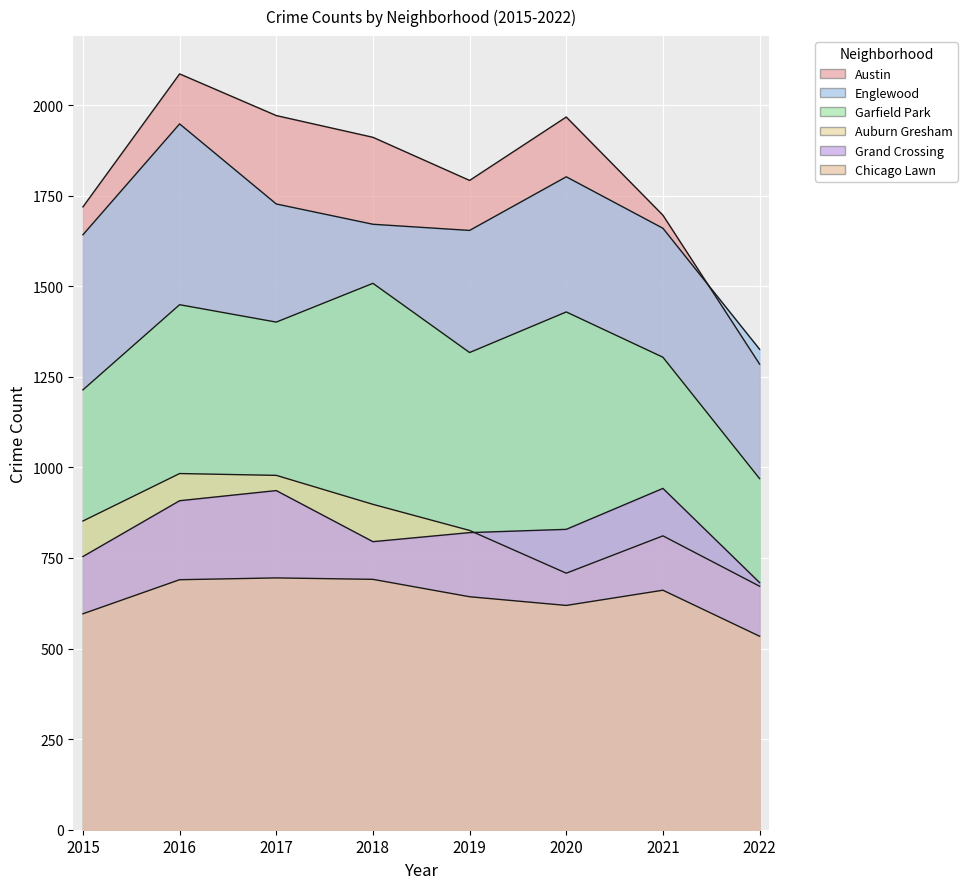

Which series has the largest total across all categories?

Austin